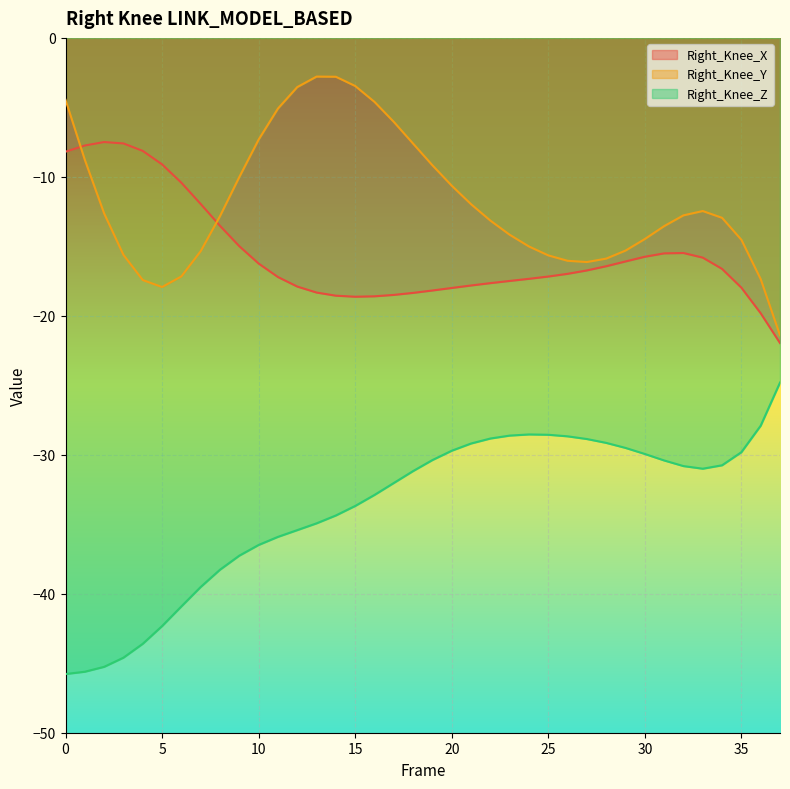

Which series has the largest total across all categories?

Right_Knee_Y